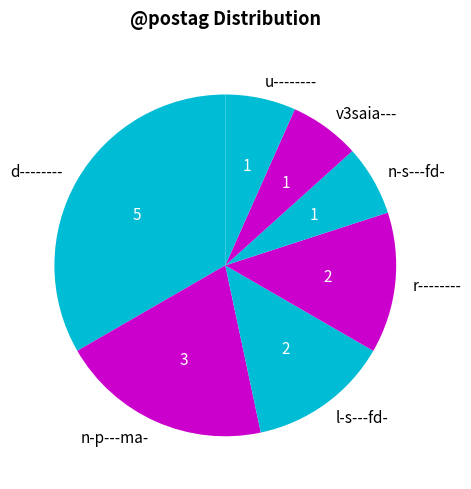

What is the largest slice in the pie chart?

d--------